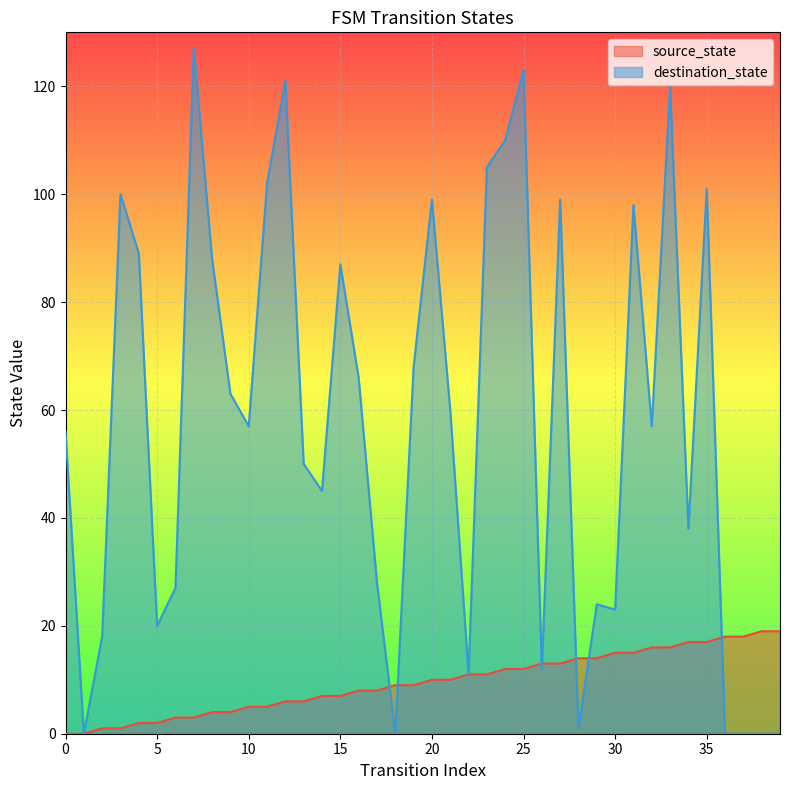

Rank the series at 25 from lowest to highest value.

source_state, destination_state